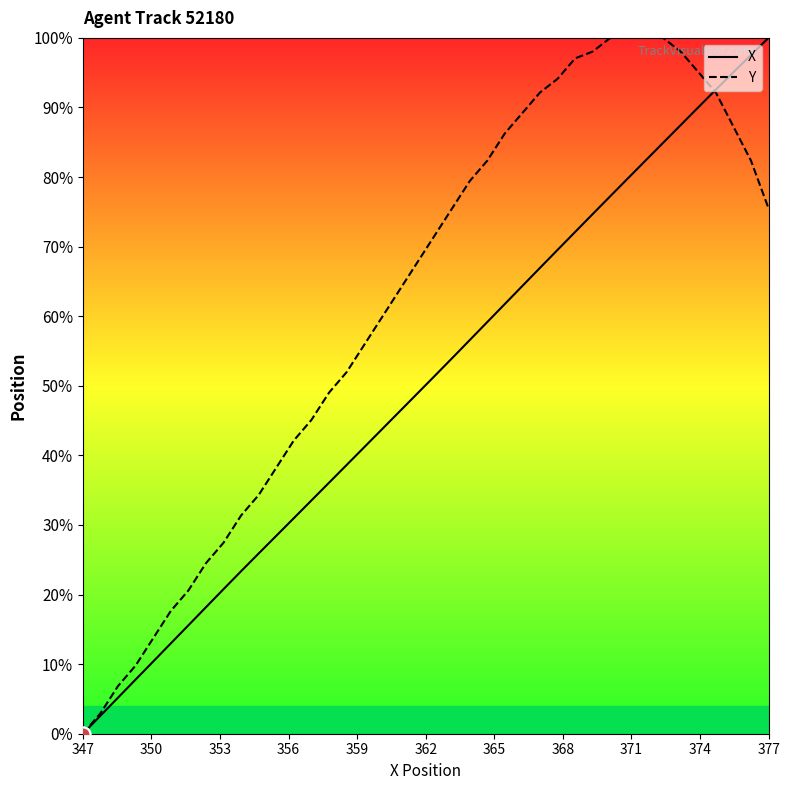

At how many categories does at least one series exceed 0?

39